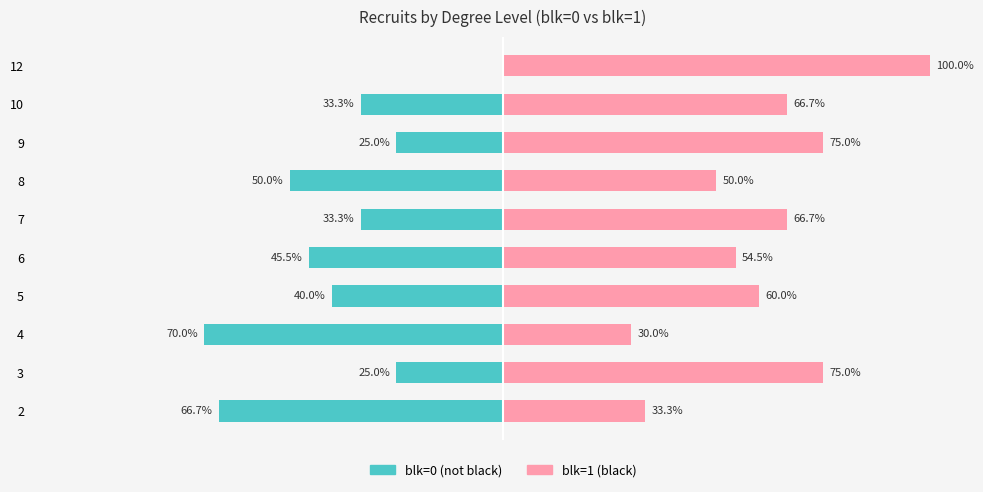

List the series in order of their peak value, highest first.

blk=1 (black), blk=0 (not black)